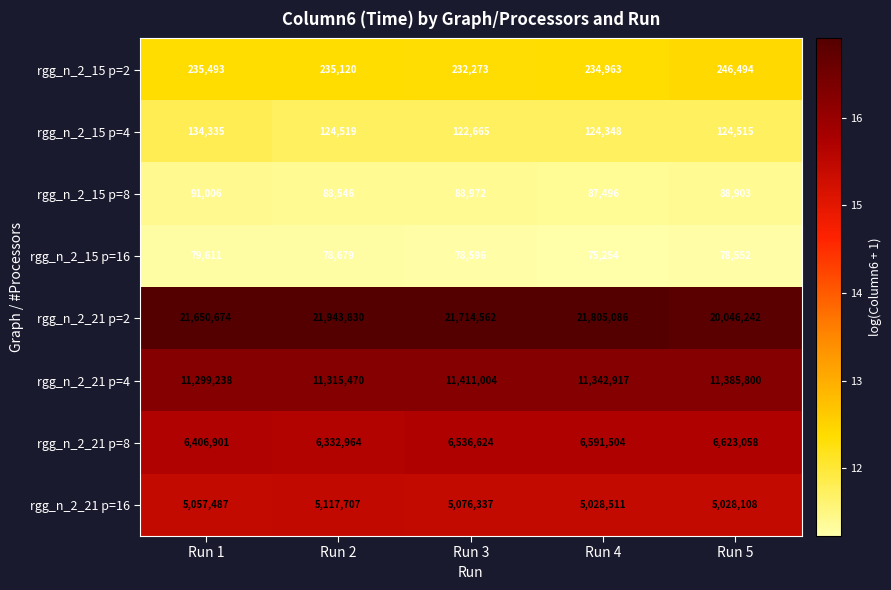

Which series changed the most between Run 3 and Run 5?

rgg_n_2_21 p=2